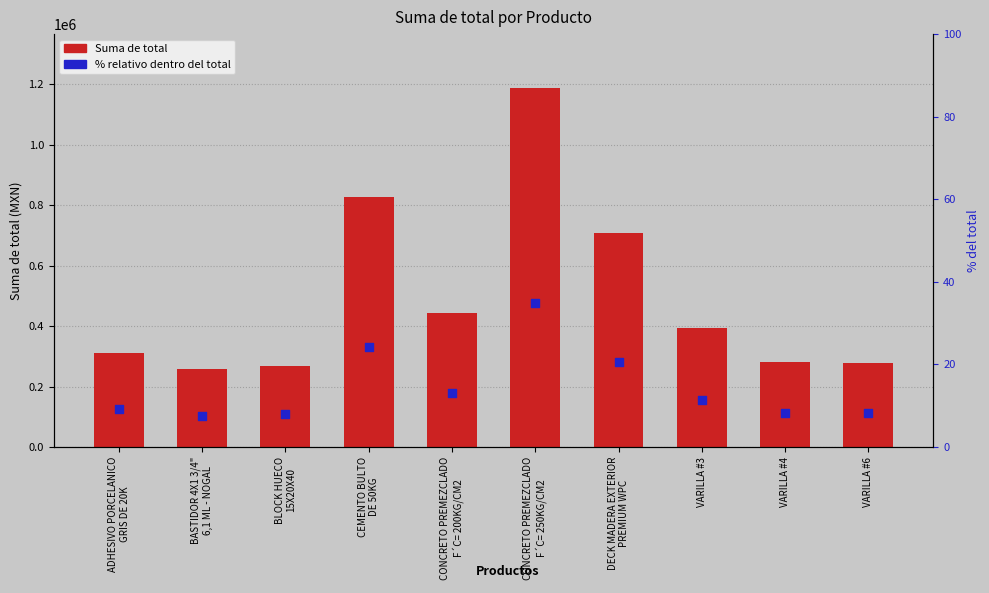

Which series contains the highest Y value?

Suma de total